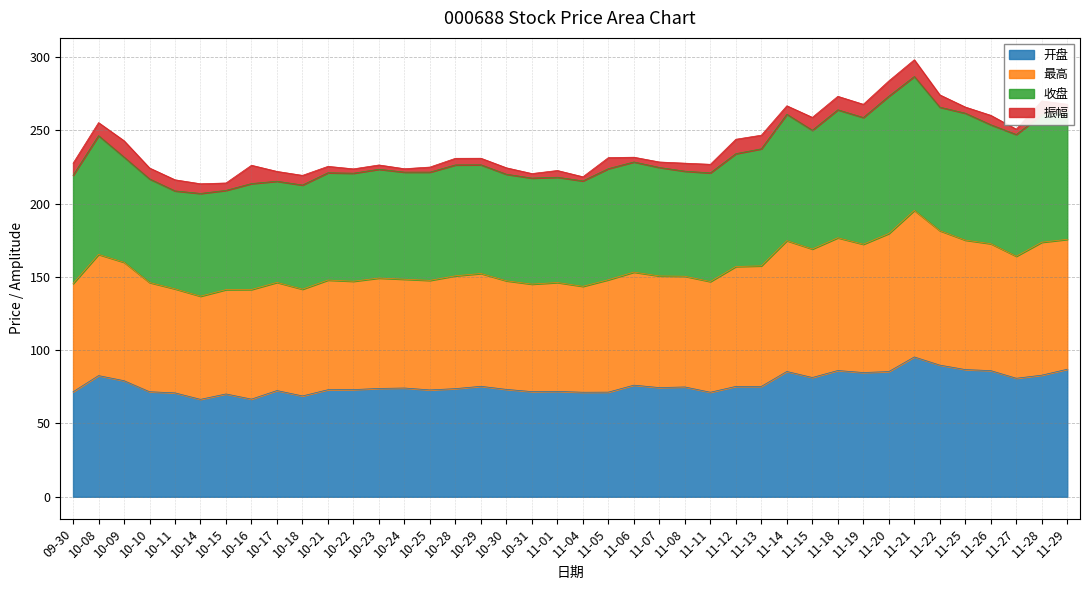

What are all the series names shown in the legend?

开盘, 最高, 收盘, 振幅